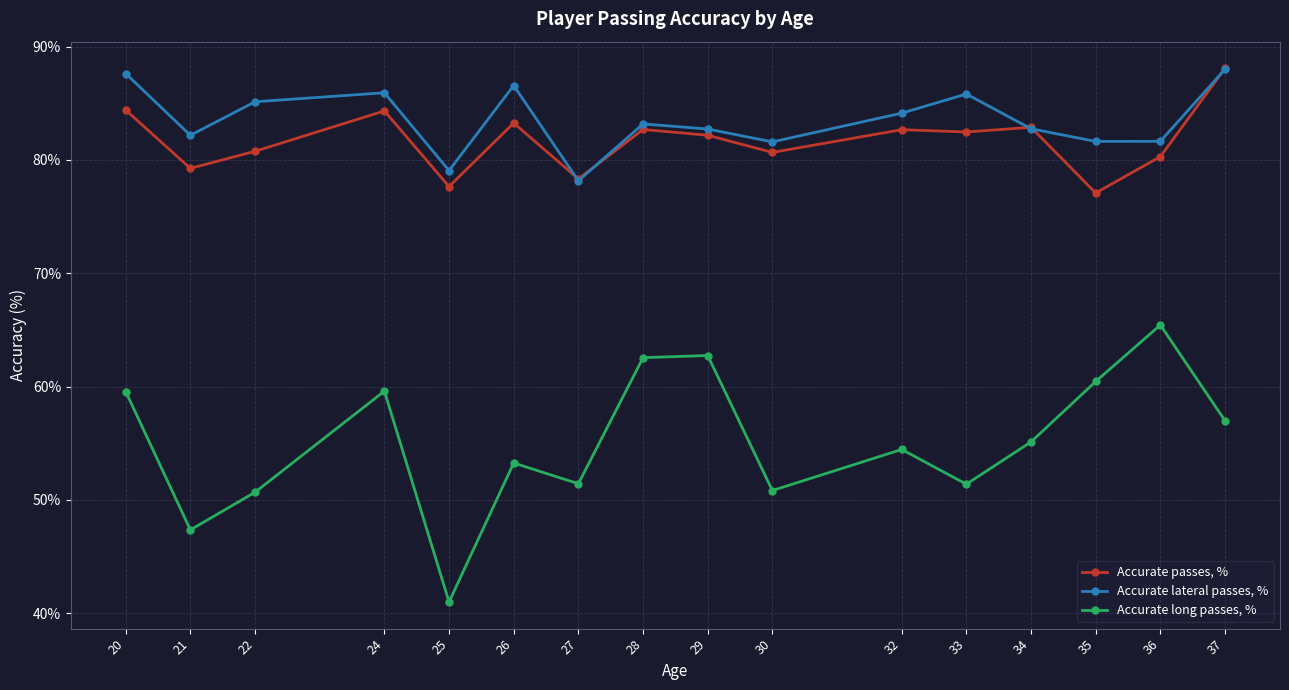

At which category is the sum across all series the highest?

37